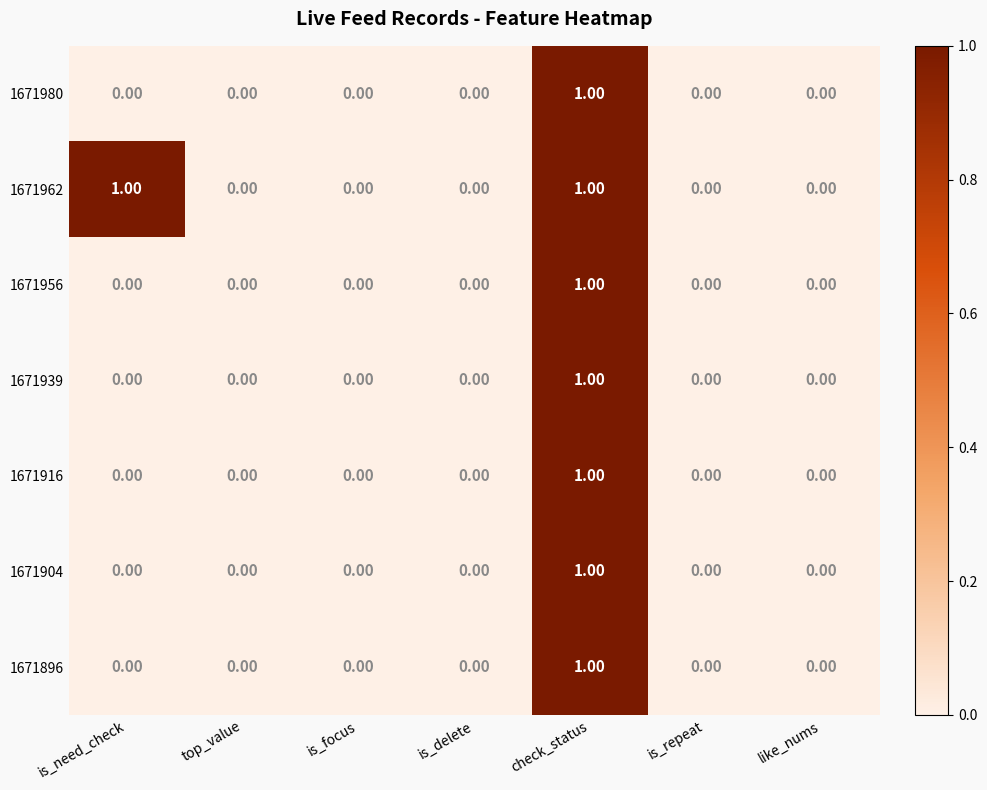

At which category is the sum across all series the highest?

check_status